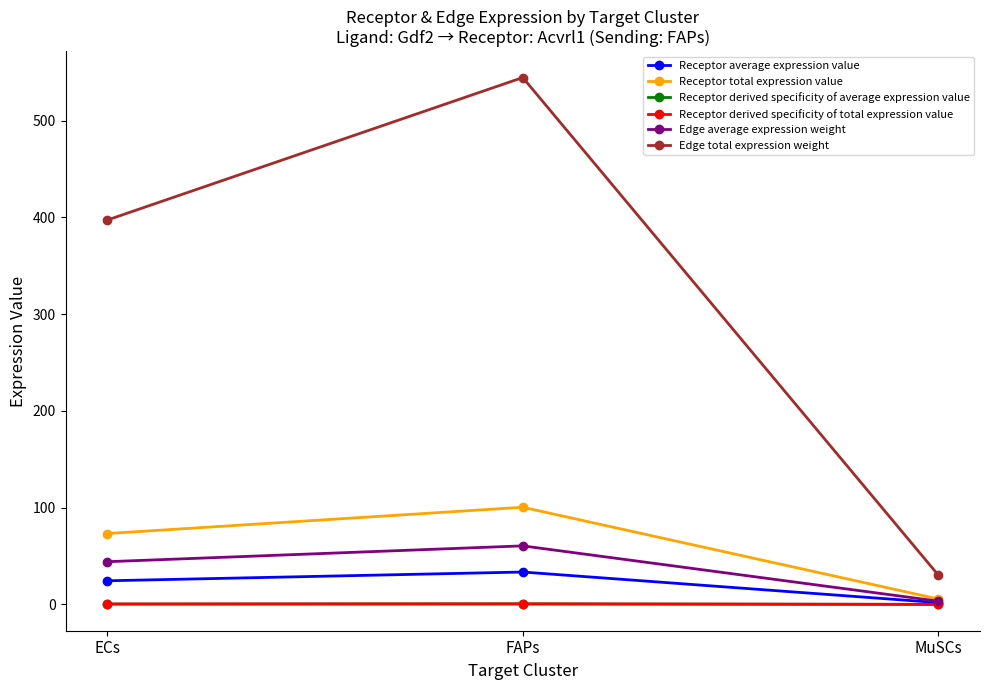

Which series changed the most between ECs and MuSCs?

Edge total expression weight